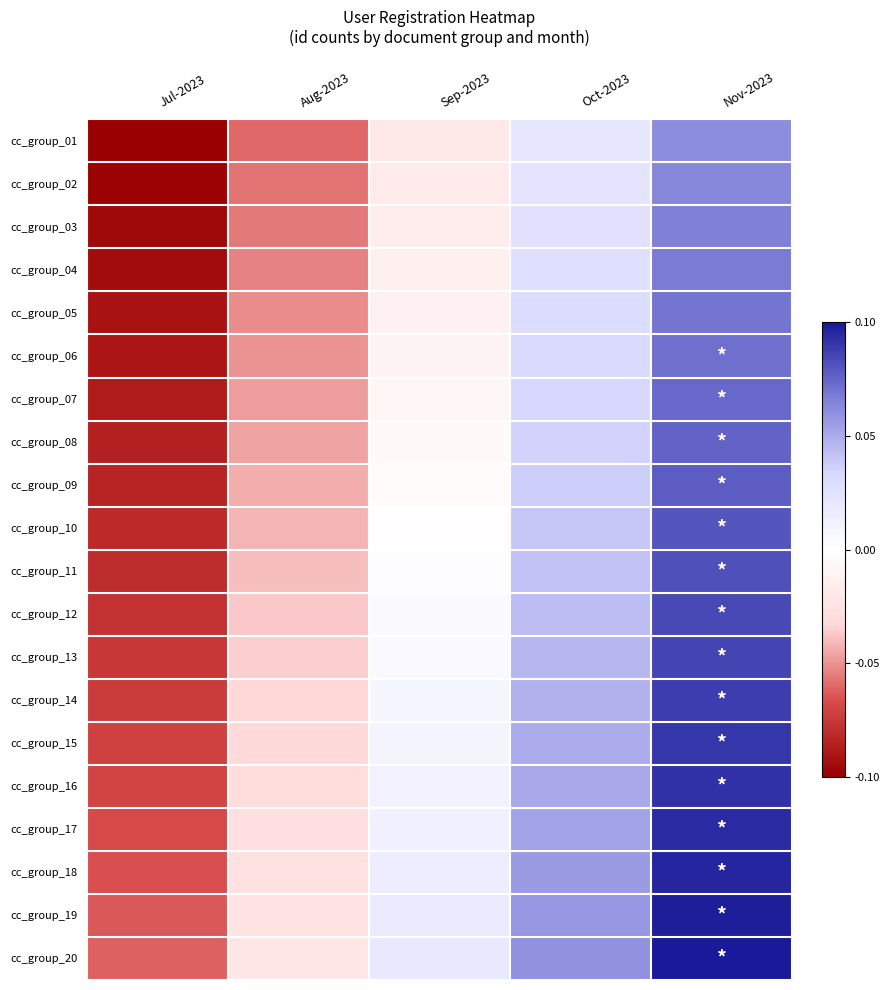

Reading right to left, list all the values displayed in this chart.

cc_group_01: Nov-2023=0.1	Oct-2023=0.0	Sep-2023=-0.0	Aug-2023=-0.1	Jul-2023=-0.1
cc_group_02: Nov-2023=0.1	Oct-2023=0.0	Sep-2023=-0.0	Aug-2023=-0.1	Jul-2023=-0.1
cc_group_03: Nov-2023=0.1	Oct-2023=0.0	Sep-2023=-0.0	Aug-2023=-0.1	Jul-2023=-0.1
cc_group_04: Nov-2023=0.1	Oct-2023=0.0	Sep-2023=-0.0	Aug-2023=-0.1	Jul-2023=-0.1
cc_group_05: Nov-2023=0.1	Oct-2023=0.0	Sep-2023=-0.0	Aug-2023=-0.1	Jul-2023=-0.1
cc_group_06: Nov-2023=0.1	Oct-2023=0.0	Sep-2023=-0.0	Aug-2023=-0.0	Jul-2023=-0.1
cc_group_07: Nov-2023=0.1	Oct-2023=0.0	Sep-2023=-0.0	Aug-2023=-0.0	Jul-2023=-0.1
cc_group_08: Nov-2023=0.1	Oct-2023=0.0	Sep-2023=-0.0	Aug-2023=-0.0	Jul-2023=-0.1
cc_group_09: Nov-2023=0.1	Oct-2023=0.0	Sep-2023=-0.0	Aug-2023=-0.0	Jul-2023=-0.1
cc_group_10: Nov-2023=0.1	Oct-2023=0.0	Sep-2023=-0.0	Aug-2023=-0.0	Jul-2023=-0.1
cc_group_11: Nov-2023=0.1	Oct-2023=0.0	Sep-2023=0.0	Aug-2023=-0.0	Jul-2023=-0.1
cc_group_12: Nov-2023=0.1	Oct-2023=0.0	Sep-2023=0.0	Aug-2023=-0.0	Jul-2023=-0.1
cc_group_13: Nov-2023=0.1	Oct-2023=0.0	Sep-2023=0.0	Aug-2023=-0.0	Jul-2023=-0.1
cc_group_14: Nov-2023=0.1	Oct-2023=0.0	Sep-2023=0.0	Aug-2023=-0.0	Jul-2023=-0.1
cc_group_15: Nov-2023=0.1	Oct-2023=0.0	Sep-2023=0.0	Aug-2023=-0.0	Jul-2023=-0.1
cc_group_16: Nov-2023=0.1	Oct-2023=0.1	Sep-2023=0.0	Aug-2023=-0.0	Jul-2023=-0.1
cc_group_17: Nov-2023=0.1	Oct-2023=0.1	Sep-2023=0.0	Aug-2023=-0.0	Jul-2023=-0.1
cc_group_18: Nov-2023=0.1	Oct-2023=0.1	Sep-2023=0.0	Aug-2023=-0.0	Jul-2023=-0.1
cc_group_19: Nov-2023=0.1	Oct-2023=0.1	Sep-2023=0.0	Aug-2023=-0.0	Jul-2023=-0.1
cc_group_20: Nov-2023=0.1	Oct-2023=0.1	Sep-2023=0.0	Aug-2023=-0.0	Jul-2023=-0.1